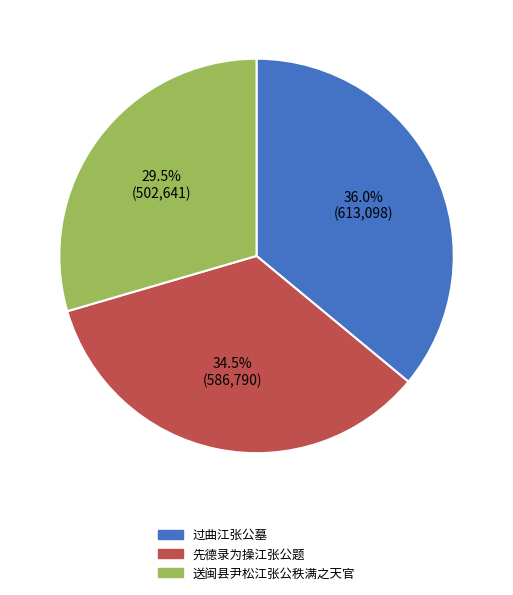

Does 送闽县尹松江张公秩满之天官 account for over 50% of the chart?

No